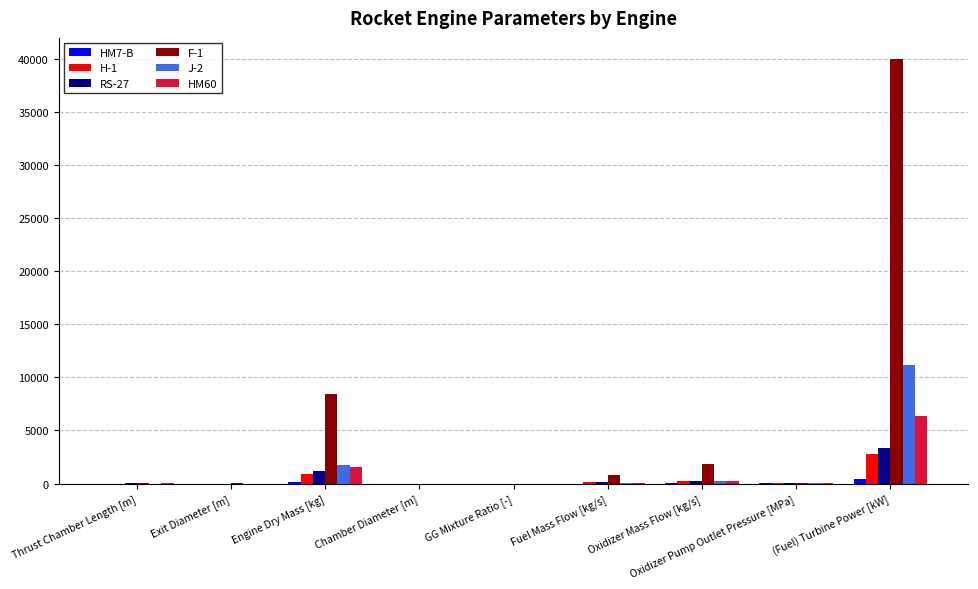

What is the maximum value for HM60?

6403.0